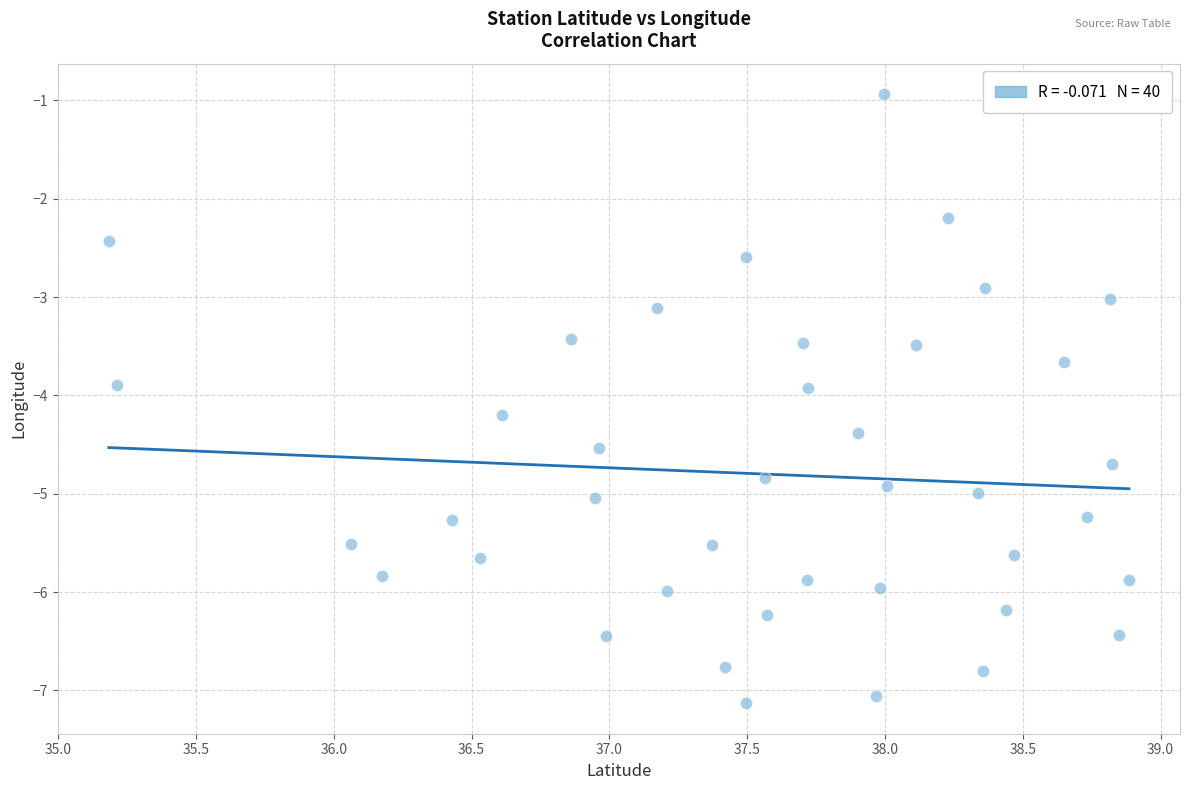

What is the range of Y values (max minus min)?

6.2